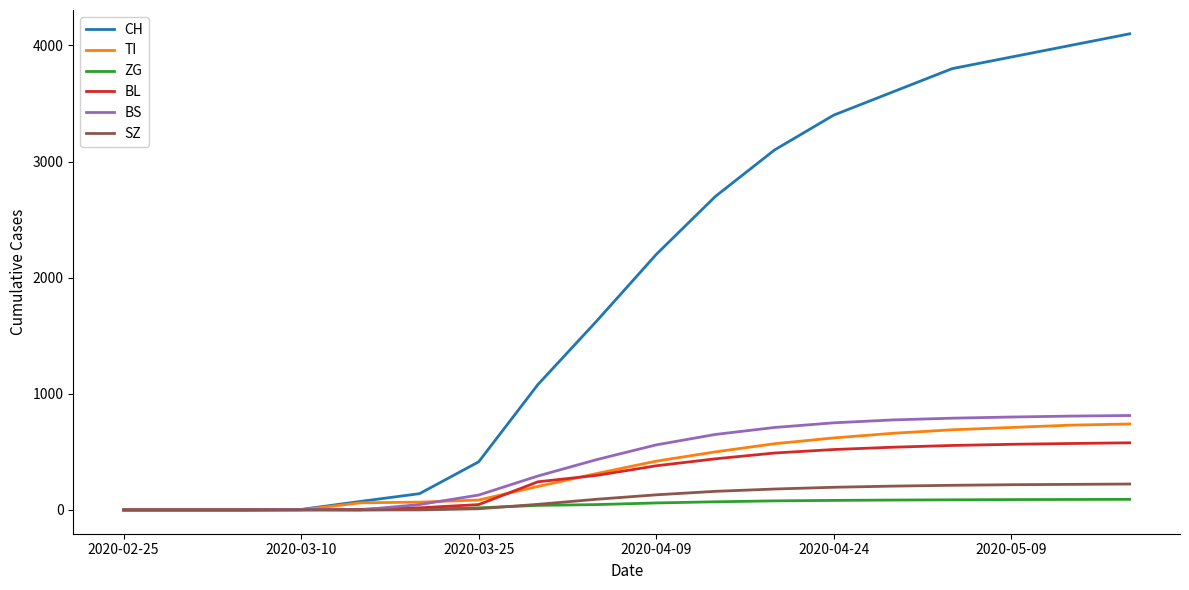

At how many categories does at least one series exceed 3515?

5